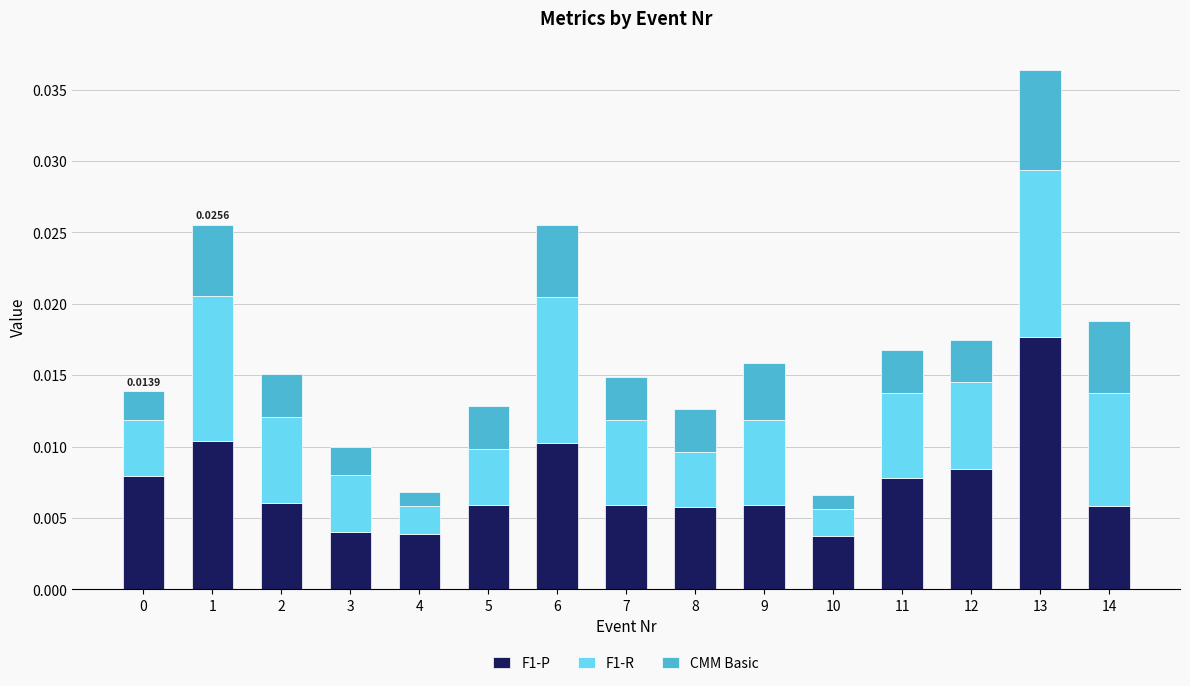

At which category is the sum across all series the highest?

13